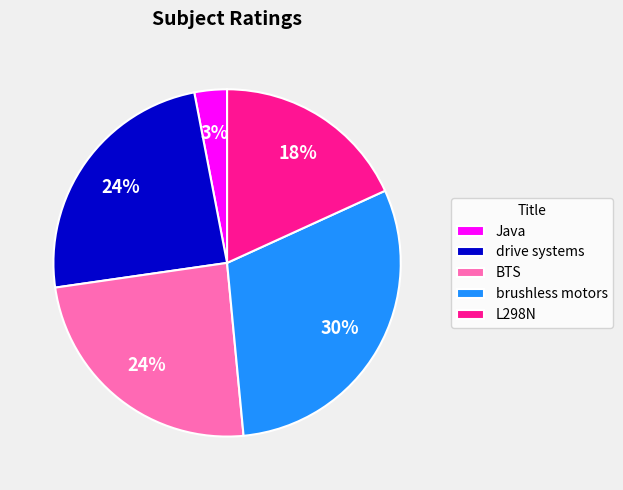

To the nearest percent, what portion does L298N represent?

18%